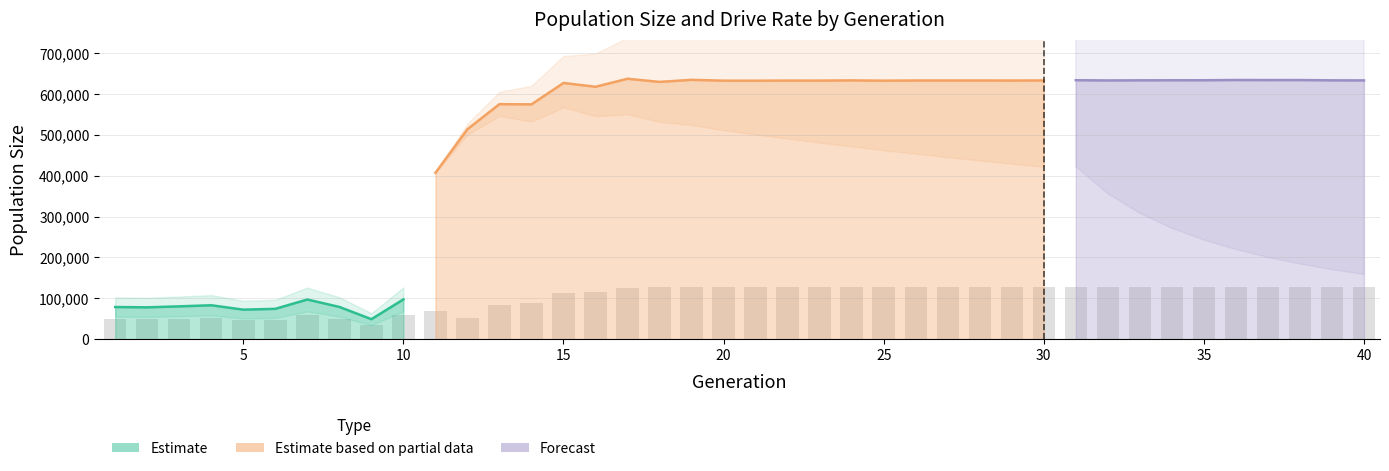

Where does the size series first go above 633198?

17